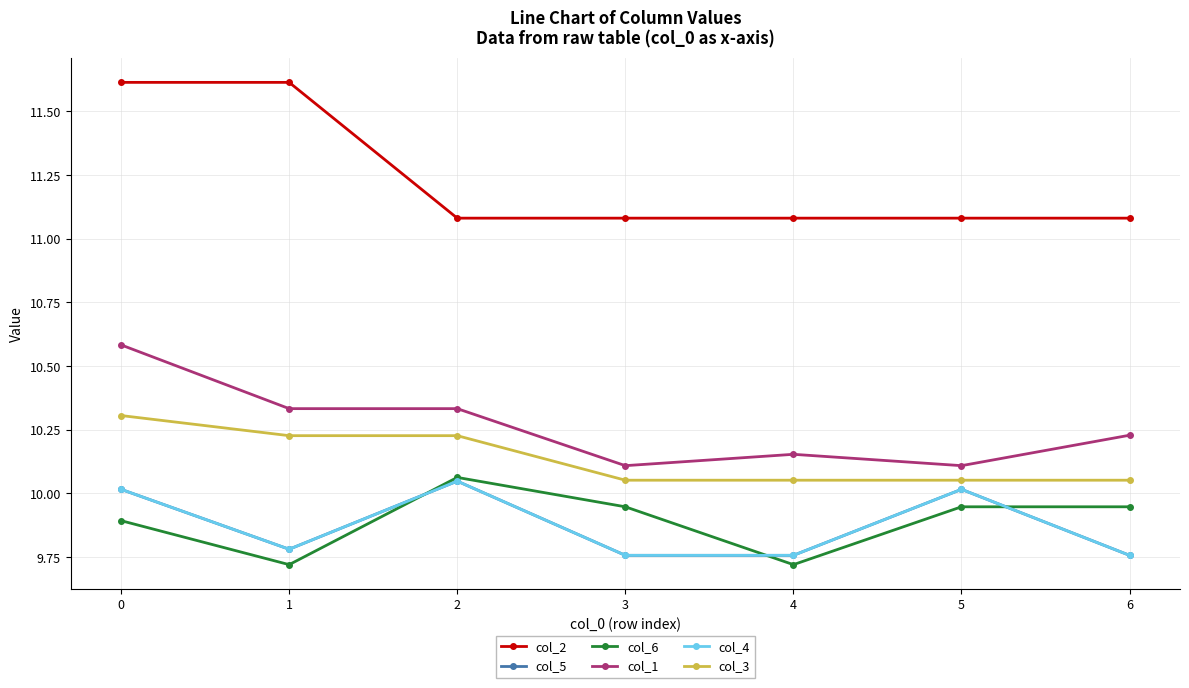

Reading right to left, transcribe all the data shown in this chart.

col_2: 11.1	11.1	11.1	11.1	11.1	11.6	11.6
col_5: 9.8	10.0	9.8	9.8	10.0	9.8	10.0
col_6: 9.9	9.9	9.7	9.9	10.1	9.7	9.9
col_1: 10.2	10.1	10.2	10.1	10.3	10.3	10.6
col_4: 9.8	10.0	9.8	9.8	10.0	9.8	10.0
col_3: 10.1	10.1	10.1	10.1	10.2	10.2	10.3